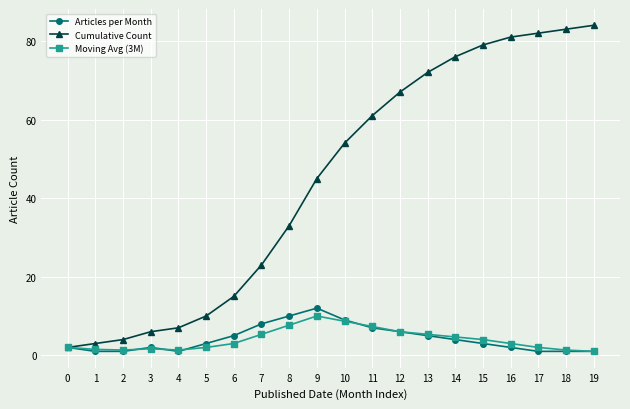

Which series has the largest total across all categories?

Cumulative Count